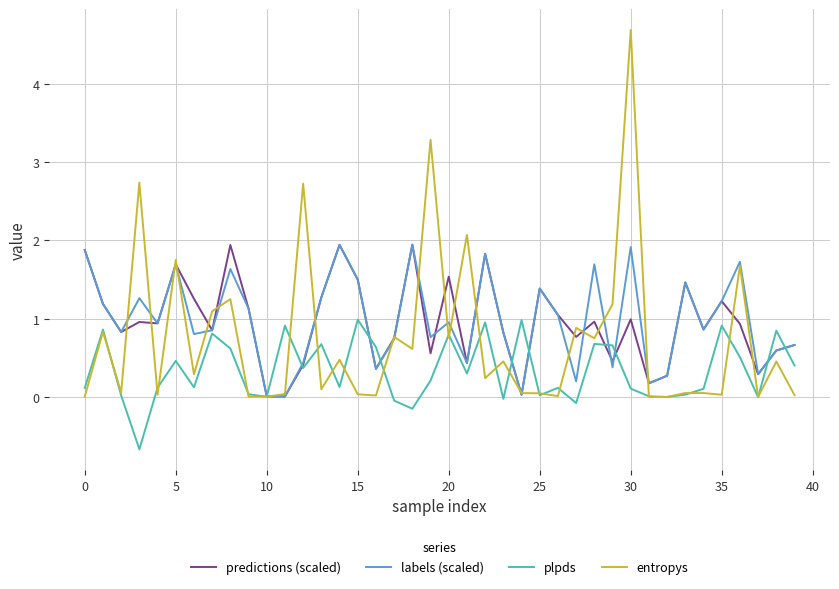

What is the minimum value shown in the chart?

-0.7